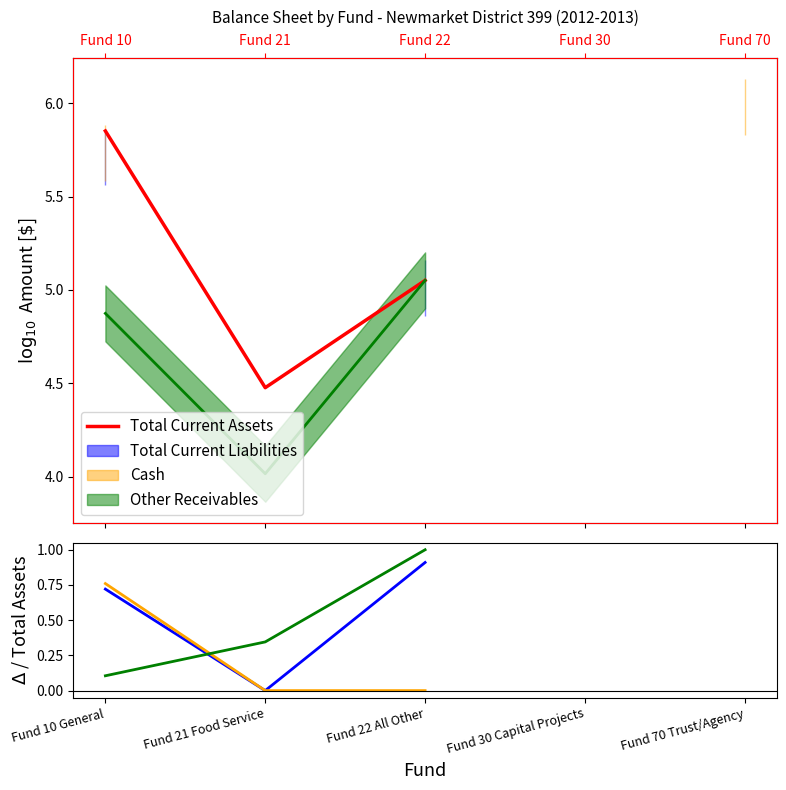

How many lines are shown in the chart?

4